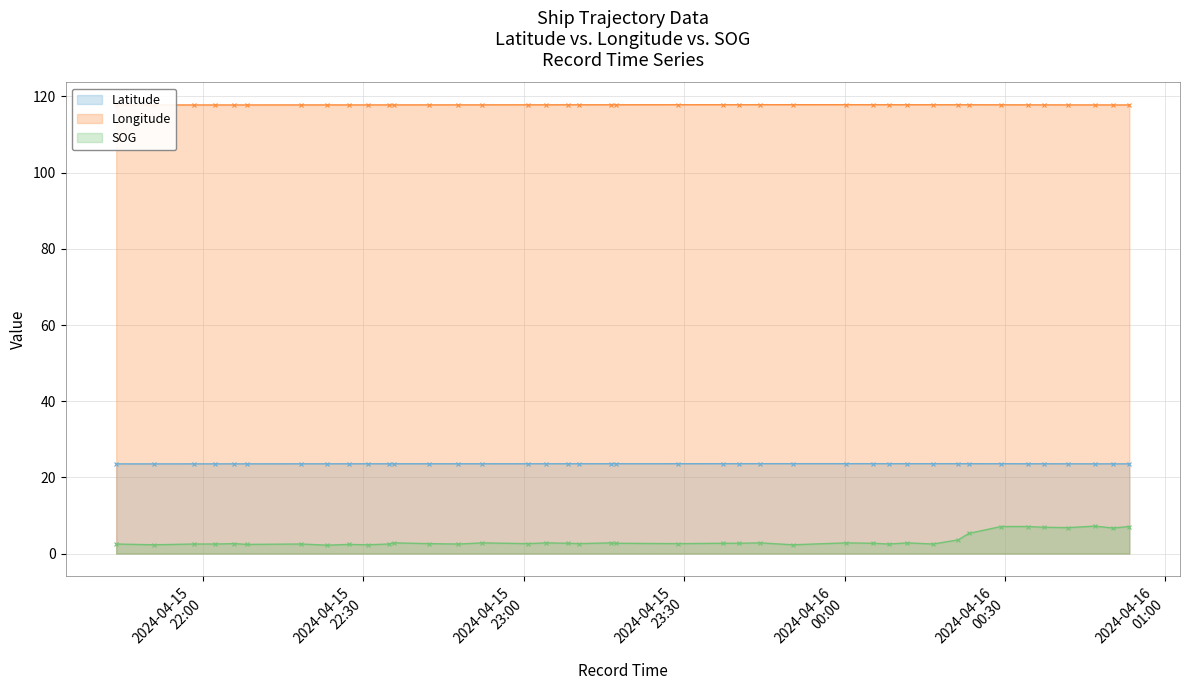

At how many categories does at least one series exceed 105?

40